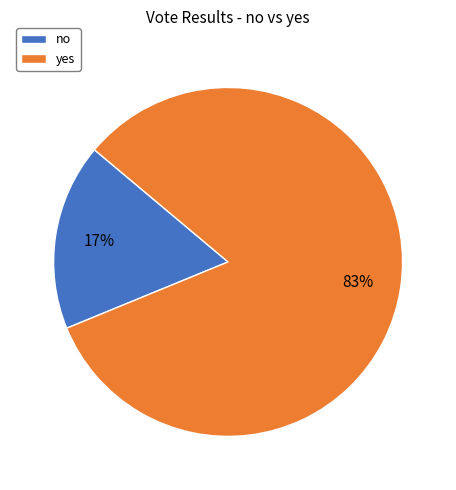

Rank the categories by value from highest to lowest.

yes, no